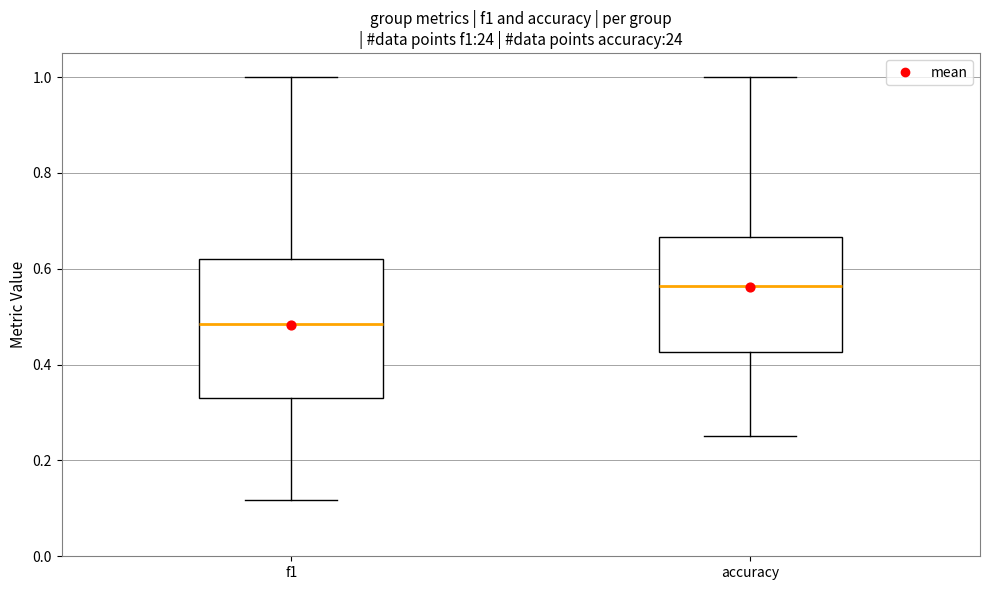

Which box is the tallest, from its lower edge to its upper edge?

f1